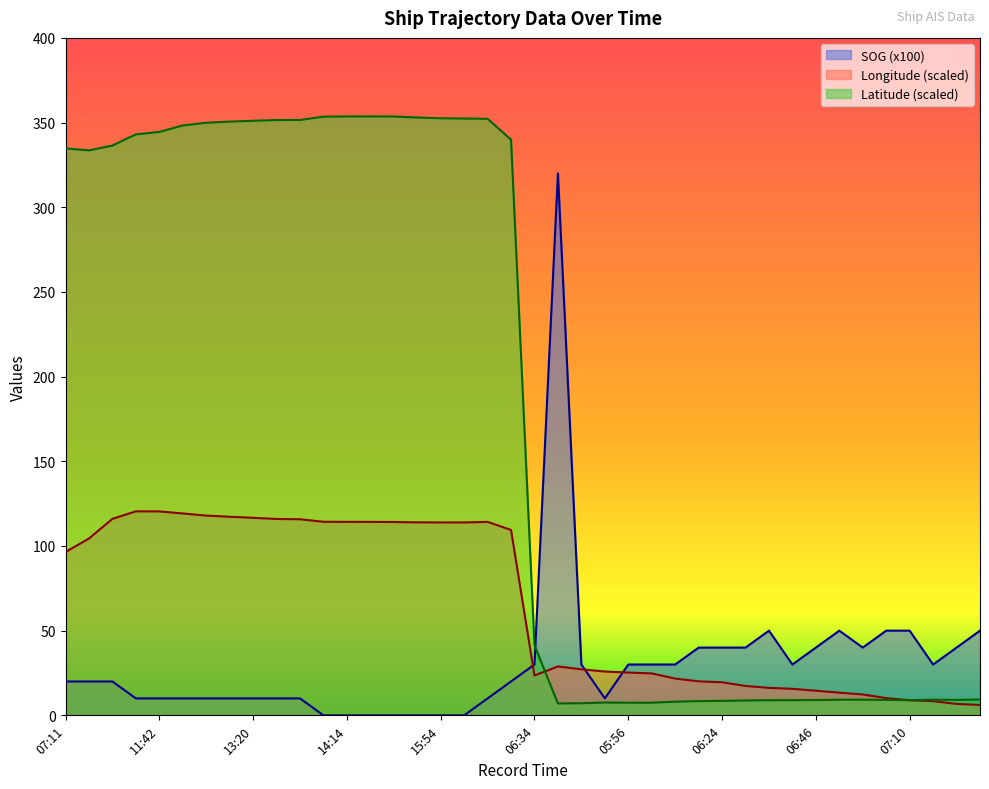

What is the total value across all series at 13:32?

477.3